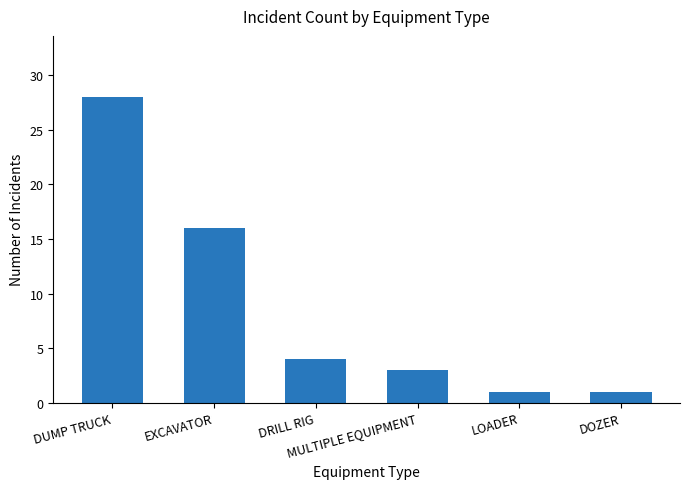

What is the change in value from DUMP TRUCK to DRILL RIG?

-24